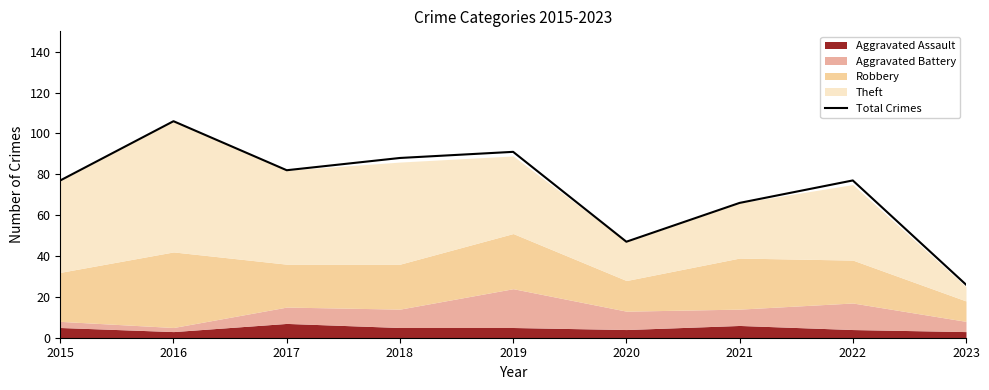

Does the chart have visible grid lines?

No